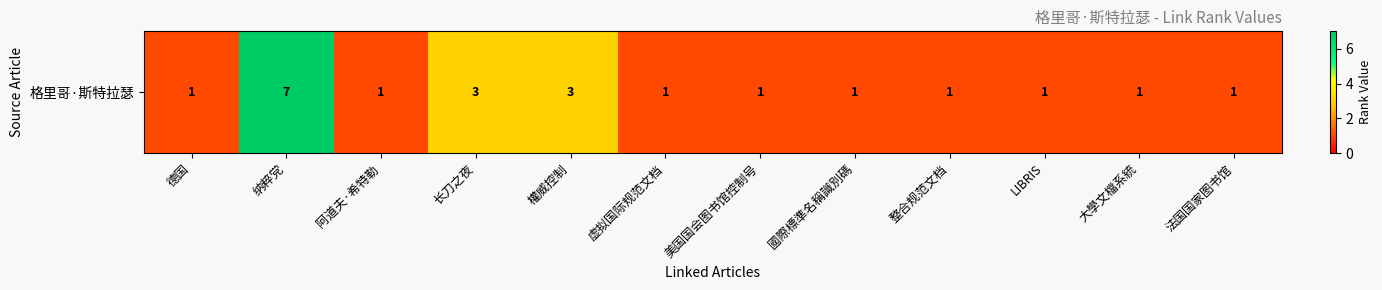

Read the value at 长刀之夜.

3